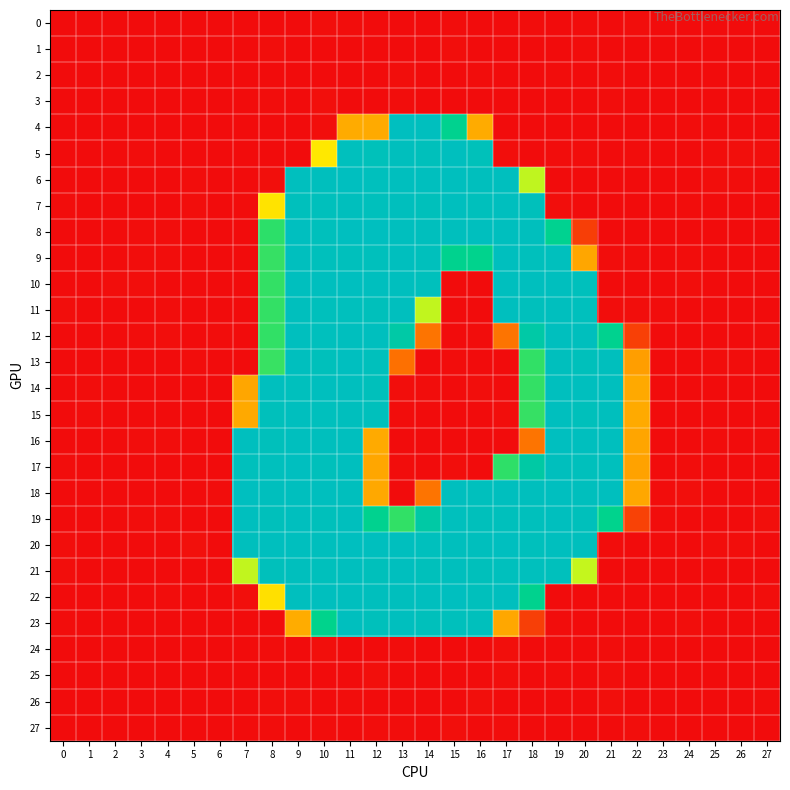

Reading right to left, extract all data points from this chart.

0: 27=-0.3	26=0.0	25=-0.2	24=0.2	23=-0.1	22=1.0	21=-2.2	20=0.6	19=0.1	18=0.6	17=-1.7	16=-1.0	15=0.8	14=0.1	13=0.2	12=-0.2	11=0.5	10=1.5	9=-0.8	8=0.4	7=-0.4	6=-0.0	5=0.0	4=-0.2	3=-0.2	2=0.0	1=0.1	0=0.2
1: 27=0.0	26=-0.1	25=-0.1	24=0.1	23=0.1	22=0.4	21=0.2	20=0.7	19=-0.7	18=-0.6	17=0.4	16=-0.2	15=1.2	14=-0.1	13=0.2	12=-1.2	11=-0.1	10=-0.2	9=-1.1	8=1.2	7=-1.7	6=0.0	5=-0.1	4=0.0	3=-0.1	2=-0.0	1=-0.0	0=0.0
2: 27=0.1	26=-0.0	25=0.0	24=-0.0	23=0.0	22=-1.2	21=0.6	20=-0.9	19=0.8	18=-0.2	17=0.2	16=0.5	15=-1.1	14=0.2	13=1.1	12=-0.1	11=-0.8	10=0.2	9=0.3	8=-0.6	7=-0.4	6=0.0	5=-0.0	4=0.1	3=0.1	2=0.0	1=-0.0	0=-0.1
3: 27=-0.1	26=-0.1	25=-0.3	24=0.2	23=-0.0	22=-0.4	21=0.5	20=-0.6	19=-0.7	18=0.3	17=-0.2	16=-0.5	15=-1.0	14=-1.5	13=0.7	12=-0.9	11=-0.5	10=1.9	9=-0.9	8=0.5	7=-0.7	6=0.0	5=-0.1	4=-0.1	3=-0.2	2=0.0	1=0.0	0=0.1
4: 27=-0.6	26=-0.7	25=-1.1	24=0.7	23=-1.2	22=-0.4	21=-1.5	20=-0.1	19=0.2	18=-0.1	17=-0.6	16=86.2	15=197.2	14=253.4	13=254.6	12=85.5	11=85.8	10=1.4	9=0.4	8=-0.9	7=0.4	6=-0.8	5=-0.3	4=-0.0	3=-1.2	2=-0.2	1=-1.3	0=0.4
5: 27=1.1	26=1.7	25=0.9	24=0.4	23=-0.5	22=0.5	21=-1.2	20=0.7	19=0.6	18=-0.3	17=1.2	16=249.1	15=254.5	14=250.1	13=252.8	12=249.4	11=252.5	10=116.2	9=-0.1	8=0.1	7=0.2	6=-0.5	5=-0.3	4=0.3	3=0.9	2=0.2	1=0.1	0=-0.4
6: 27=-0.7	26=0.7	25=1.4	24=-1.7	23=-0.7	22=0.0	21=-0.8	20=0.3	19=-0.3	18=140.2	17=253.1	16=252.9	15=253.6	14=253.8	13=254.1	12=252.4	11=255.8	10=253.0	9=253.4	8=1.8	7=-0.9	6=-0.1	5=0.7	4=0.0	3=0.3	2=-0.5	1=-0.8	0=-0.6
7: 27=-0.3	26=0.3	25=-0.1	24=1.0	23=-1.1	22=0.2	21=-0.2	20=0.2	19=1.3	18=249.7	17=253.2	16=251.1	15=253.2	14=250.4	13=253.0	12=251.2	11=253.0	10=251.1	9=251.7	8=114.0	7=0.6	6=-0.2	5=1.4	4=-0.5	3=-0.5	2=0.1	1=0.1	0=0.8
8: 27=-0.1	26=0.2	25=-0.2	24=0.4	23=-0.1	22=-0.3	21=0.3	20=27.7	19=198.3	18=252.9	17=254.1	16=253.7	15=252.9	14=252.6	13=254.0	12=254.5	11=254.8	10=251.8	9=255.9	8=169.7	7=-0.3	6=0.0	5=-0.0	4=0.8	3=0.6	2=0.0	1=0.2	0=0.4
9: 27=-0.7	26=0.3	25=-0.7	24=0.6	23=0.0	22=0.5	21=0.8	20=83.4	19=252.2	18=251.1	17=254.0	16=195.3	15=196.2	14=251.2	13=253.4	12=251.5	11=251.9	10=251.4	9=253.0	8=167.8	7=0.1	6=-0.1	5=-0.2	4=0.5	3=0.8	2=0.3	1=0.3	0=0.4
10: 27=0.2	26=-0.0	25=-0.7	24=1.0	23=0.5	22=-0.6	21=-0.4	20=251.3	19=253.9	18=253.8	17=253.6	16=-0.4	15=-0.0	14=251.9	13=253.4	12=253.4	11=255.2	10=253.4	9=254.3	8=168.0	7=-0.0	6=-0.1	5=0.4	4=0.0	3=1.5	2=1.0	1=-0.2	0=-0.4
11: 27=0.2	26=0.3	25=-0.1	24=-1.1	23=0.7	22=1.0	21=0.5	20=252.1	19=253.2	18=251.3	17=253.1	16=0.3	15=-1.3	14=139.7	13=253.0	12=249.9	11=252.5	10=251.7	9=252.8	8=168.2	7=-0.3	6=0.3	5=-0.2	4=0.5	3=0.0	2=-0.5	1=-0.9	0=1.1
12: 27=0.8	26=0.1	25=0.3	24=0.1	23=-0.3	22=29.0	21=197.8	20=252.7	19=253.7	18=224.9	17=58.0	16=0.8	15=0.0	14=57.5	13=224.8	12=253.5	11=254.1	10=252.5	9=253.8	8=168.8	7=0.2	6=0.5	5=0.1	4=1.1	3=0.8	2=-0.5	1=-1.2	0=0.4
13: 27=-0.6	26=0.6	25=0.7	24=0.1	23=-0.3	22=79.6	21=252.7	20=250.1	19=252.8	18=168.6	17=-0.1	16=-2.8	15=0.7	14=-0.8	13=55.4	12=251.3	11=255.0	10=249.8	9=254.1	8=167.2	7=0.3	6=0.2	5=0.8	4=-0.3	3=0.2	2=-0.2	1=-0.1	0=-0.1
14: 27=-0.1	26=-0.4	25=-0.4	24=0.0	23=-0.1	22=84.9	21=253.9	20=254.4	19=253.4	18=168.1	17=0.3	16=1.4	15=-0.9	14=0.6	13=1.1	12=250.7	11=253.5	10=254.0	9=252.4	8=254.2	7=83.6	6=0.0	5=0.1	4=-0.5	3=-0.9	2=-0.3	1=0.6	0=0.1
15: 27=-0.3	26=-0.3	25=-0.3	24=-0.2	23=-0.2	22=85.3	21=252.9	20=250.9	19=253.0	18=167.7	17=1.2	16=0.5	15=-0.4	14=-0.4	13=0.7	12=251.8	11=252.5	10=252.1	9=253.1	8=250.7	7=84.7	6=-0.0	5=0.2	4=-0.5	3=-0.9	2=-0.3	1=0.6	0=0.1
16: 27=0.9	26=-0.1	25=0.7	24=-0.7	23=-0.3	22=83.2	21=253.7	20=253.6	19=254.7	18=58.2	17=0.2	16=-0.5	15=0.0	14=0.2	13=-0.5	12=85.6	11=253.4	10=252.7	9=253.6	8=250.9	7=253.9	6=0.0	5=-0.3	4=0.7	3=0.8	2=-0.5	1=-1.1	0=-0.9
17: 27=-1.8	26=-0.1	25=-2.2	24=0.5	23=-1.9	22=81.5	21=252.3	20=251.9	19=252.7	18=223.1	17=169.1	16=-0.1	15=1.3	14=0.4	13=0.5	12=83.3	11=253.0	10=251.0	9=254.6	8=252.1	7=251.6	6=-0.8	5=0.4	4=-0.7	3=-0.2	2=-0.2	1=0.3	0=0.7
18: 27=0.5	26=-0.3	25=-0.1	24=1.8	23=0.5	22=83.9	21=253.1	20=252.6	19=254.8	18=252.6	17=253.8	16=252.4	15=253.2	14=58.0	13=0.0	12=84.3	11=252.7	10=253.5	9=253.9	8=252.9	7=254.5	6=0.5	5=0.4	4=-0.3	3=-0.2	2=0.3	1=-0.3	0=0.4
19: 27=1.7	26=-1.4	25=-0.3	24=0.3	23=0.5	22=30.1	21=195.7	20=250.3	19=253.2	18=251.5	17=251.4	16=250.5	15=252.5	14=223.6	13=168.7	12=196.8	11=252.7	10=250.8	9=253.1	8=250.4	7=254.0	6=0.1	5=-0.4	4=0.7	3=0.8	2=0.4	1=-0.6	0=-0.9
20: 27=-0.6	26=1.3	25=1.4	24=-1.3	23=-0.2	22=-0.2	21=0.9	20=252.7	19=253.8	18=251.8	17=255.4	16=252.8	15=252.9	14=252.4	13=254.1	12=254.0	11=255.0	10=252.9	9=253.4	8=253.8	7=252.8	6=-0.7	5=2.2	4=-1.4	3=0.2	2=-0.2	1=-0.6	0=1.4
21: 27=0.1	26=0.2	25=0.1	24=-0.5	23=0.2	22=-0.9	21=-0.8	20=139.2	19=251.8	18=252.4	17=252.1	16=249.8	15=252.9	14=250.6	13=253.3	12=249.5	11=253.3	10=251.6	9=252.7	8=250.4	7=139.8	6=-0.2	5=0.3	4=0.1	3=-0.1	2=-0.3	1=-0.1	0=1.1
22: 27=1.3	26=-0.7	25=0.2	24=-0.3	23=0.1	22=-2.1	21=0.4	20=0.3	19=0.3	18=196.2	17=253.7	16=251.8	15=255.6	14=254.2	13=252.6	12=252.9	11=254.0	10=254.0	9=253.7	8=112.5	7=1.6	6=0.4	5=-0.2	4=0.7	3=-0.8	2=-0.4	1=-0.5	0=-0.0
23: 27=-0.8	26=0.3	25=-1.8	24=1.3	23=-0.5	22=-1.3	21=0.3	20=-1.0	19=0.6	18=28.8	17=84.1	16=252.0	15=251.4	14=250.9	13=253.1	12=250.3	11=253.8	10=193.4	9=86.6	8=-0.8	7=-0.0	6=0.1	5=-1.5	4=-0.5	3=-1.4	2=0.1	1=0.3	0=0.7
24: 27=-0.0	26=-0.1	25=-0.2	24=0.0	23=0.1	22=-0.3	21=0.6	20=0.1	19=0.2	18=-1.0	17=1.7	16=-0.0	15=-0.0	14=-1.8	13=0.6	12=0.3	11=-0.2	10=1.6	9=-0.0	8=0.6	7=-0.6	6=0.1	5=-0.2	4=0.0	3=-0.2	2=-0.0	1=0.0	0=0.1
25: 27=0.1	26=-0.1	25=-0.1	24=-0.1	23=0.0	22=-0.4	21=1.1	20=-1.0	19=0.7	18=-1.3	17=1.5	16=-0.5	15=-0.4	14=-0.4	13=0.2	12=1.7	11=-0.4	10=-0.4	9=-0.4	8=0.2	7=-0.0	6=0.0	5=-0.1	4=0.1	3=-0.1	2=-0.1	1=-0.0	0=-0.0
26: 27=0.5	26=0.0	25=0.5	24=-0.3	23=0.2	22=-1.4	21=1.6	20=-0.6	19=-0.3	18=-1.1	17=0.3	16=1.7	15=-1.1	14=0.4	13=0.1	12=-0.5	11=0.6	10=-2.0	9=1.2	8=1.4	7=-0.6	6=0.1	5=0.0	4=0.3	3=0.4	2=-0.0	1=-0.1	0=-0.4
27: 27=-0.2	26=-0.1	25=-0.2	24=0.1	23=-0.1	22=1.2	21=0.4	20=-0.8	19=-0.8	18=0.3	17=0.5	16=-1.2	15=1.8	14=-0.5	13=0.6	12=0.7	11=0.4	10=0.5	9=-0.3	8=1.0	7=0.1	6=-0.0	5=-0.1	4=-0.1	3=-0.3	2=-0.0	1=0.0	0=0.2